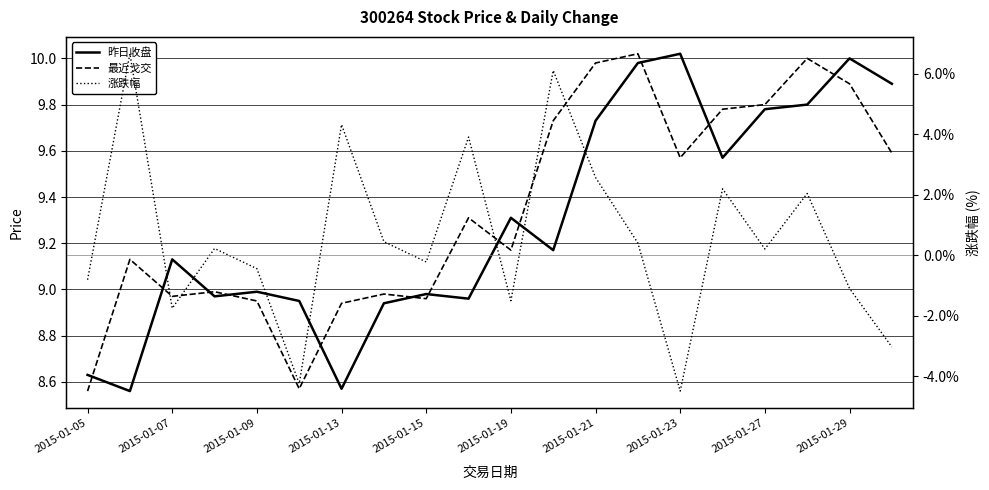

Rank the series at 2015-01-21 from highest to lowest value.

最近戈交, 昨日收盘, 涨跌幅